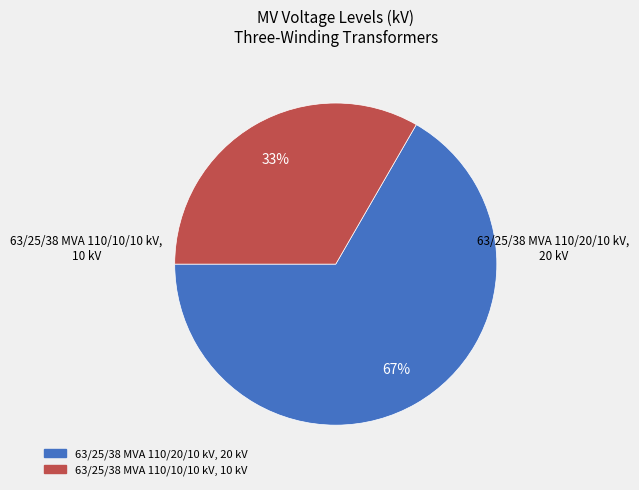

What is the largest slice in the pie chart?

63/25/38 MVA 110/20/10 kV